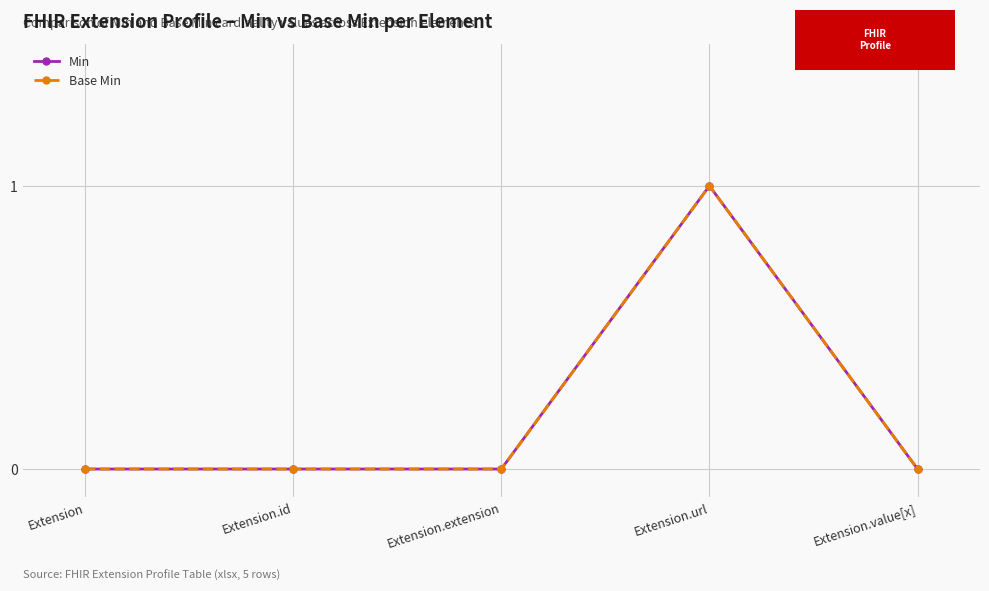

Does the chart have visible grid lines?

Yes